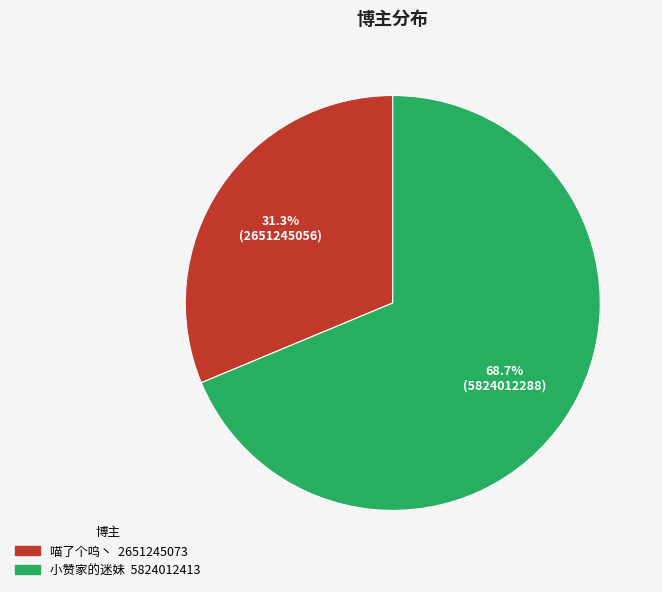

Between 小赞家的迷妹 and 喵了个呜丶, which is larger?

小赞家的迷妹